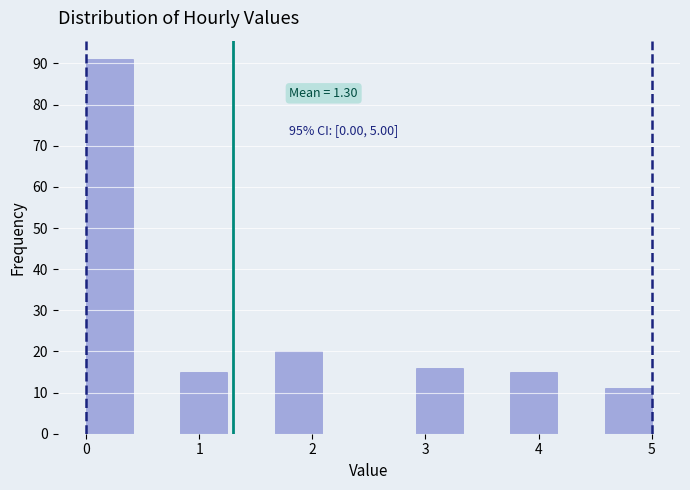

Over which range of the x-axis is the bar tallest?

0.0 to 0.4